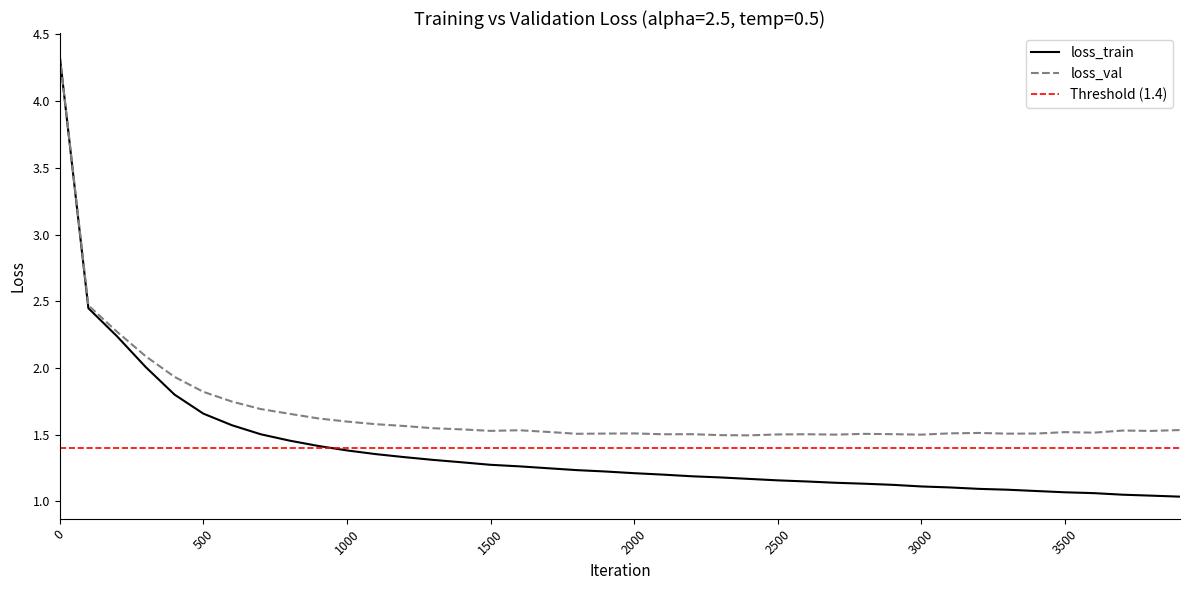

What is the difference between the loss_val values at 1700 and 0?

2.8